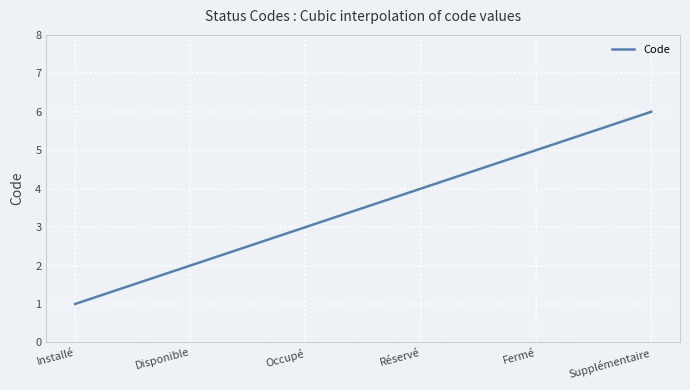

What is the maximum value shown in the chart?

6.0